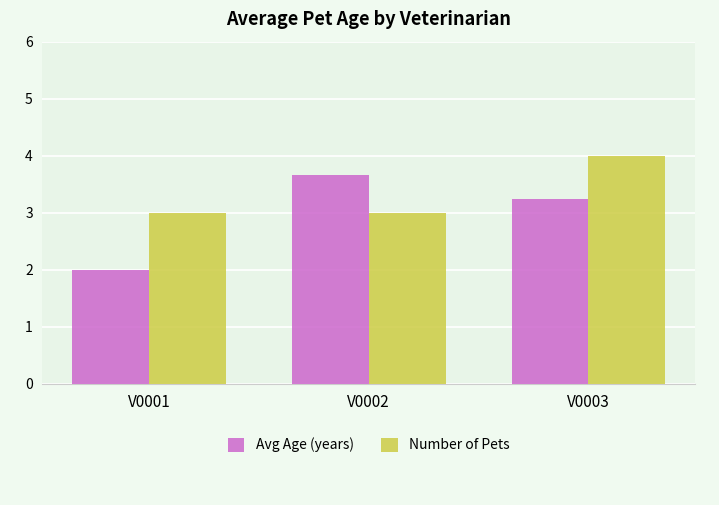

What is the difference between the Number of Pets values at V0001 and V0003?

1.0